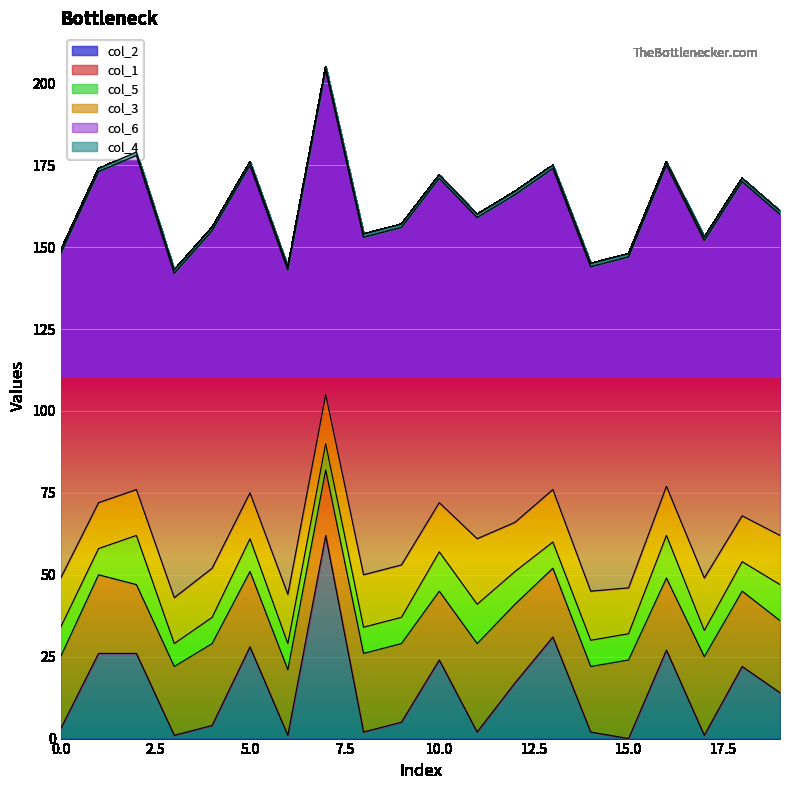

How many distinct data groups are displayed?

6